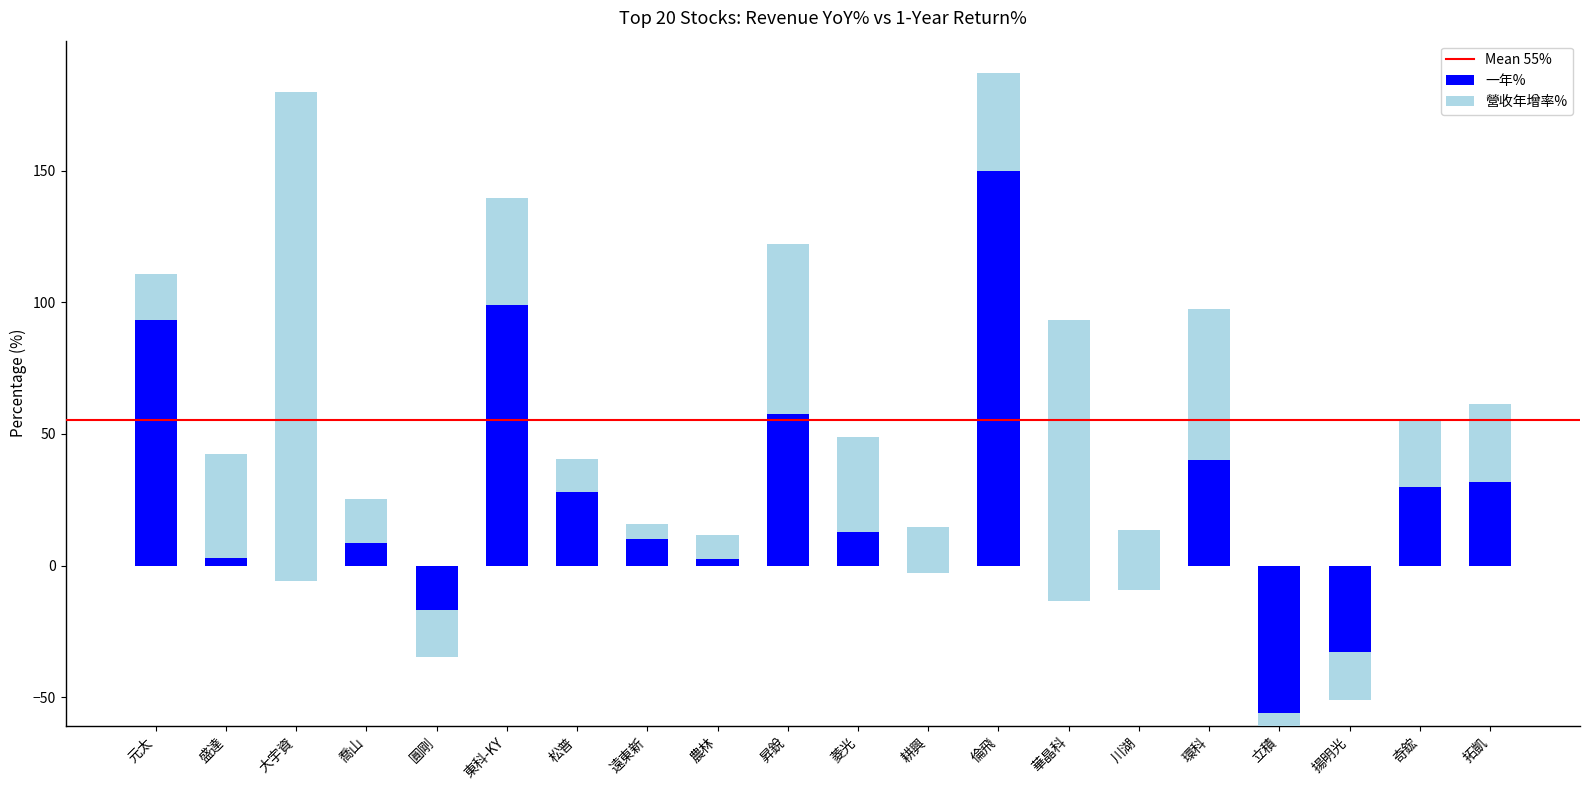

What is the label of the 7th bar from the right?

華晶科